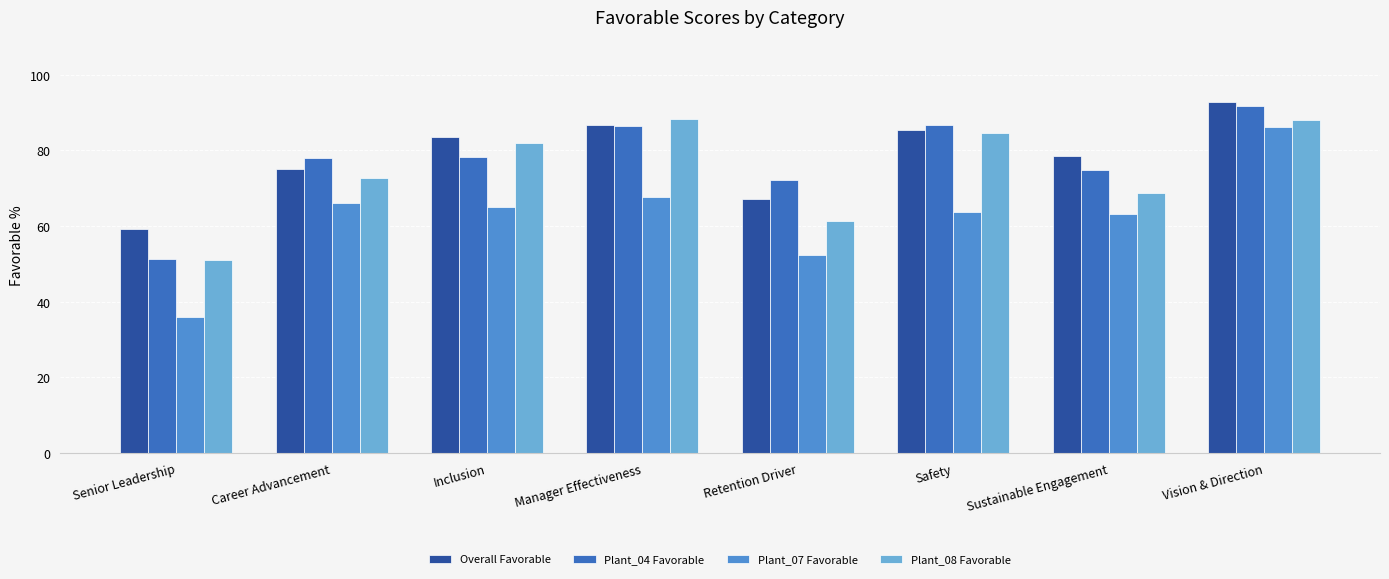

What value does the Overall Favorable series have at Career Advancement?

75.0